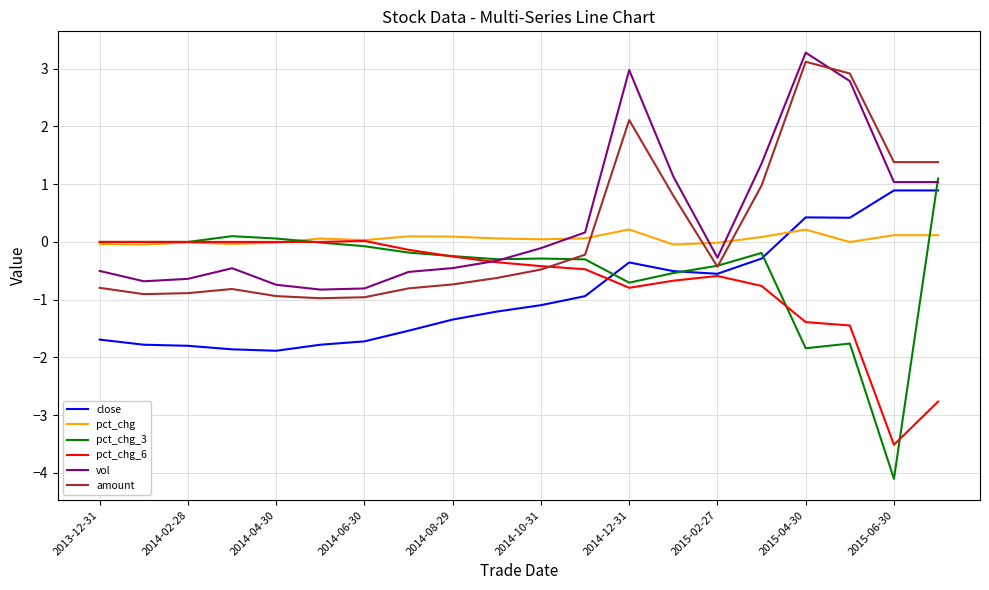

After their last crossing, which series has the higher values: pct_chg_3 or close?

pct_chg_3